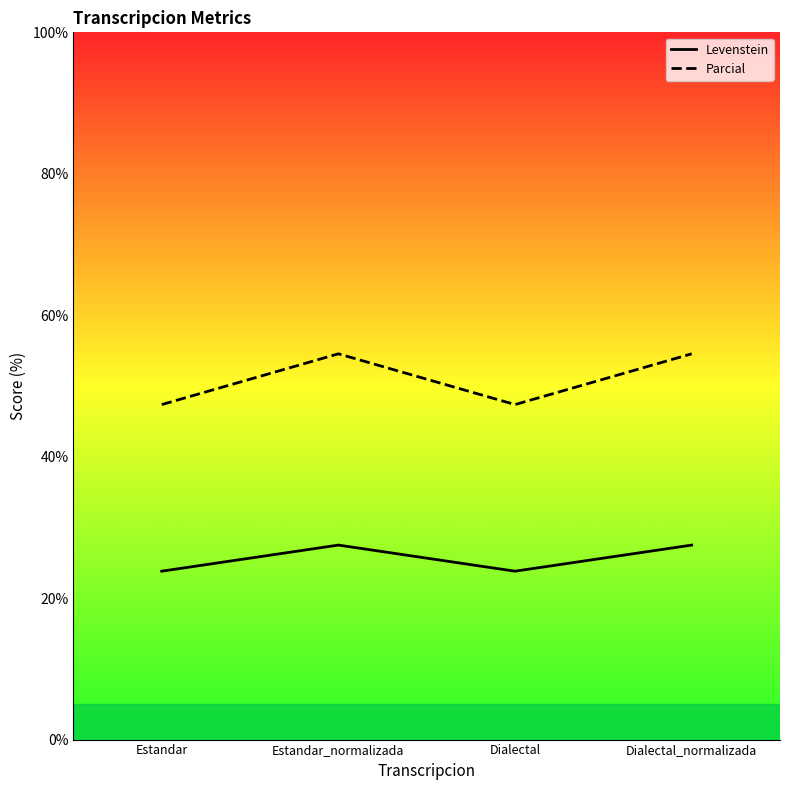

Which category has the lowest value in the Parcial series?

Estandar